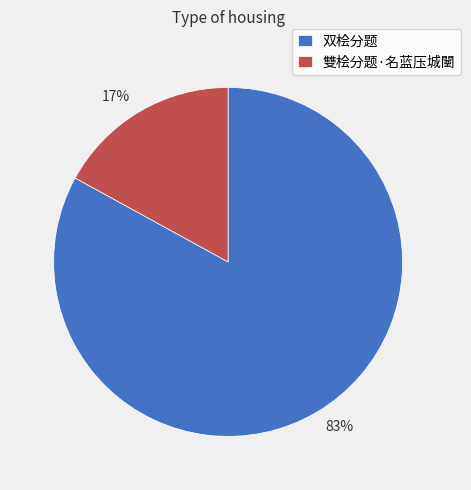

To the nearest percent, what is the average slice percentage?

50%